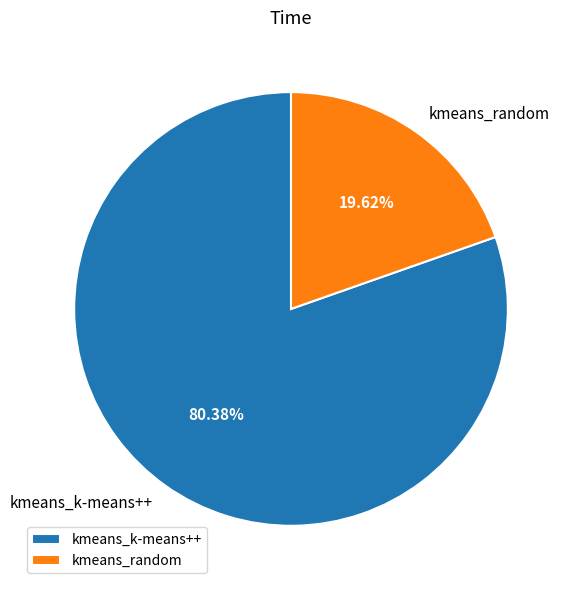

Which category accounts for the majority?

kmeans_k-means++